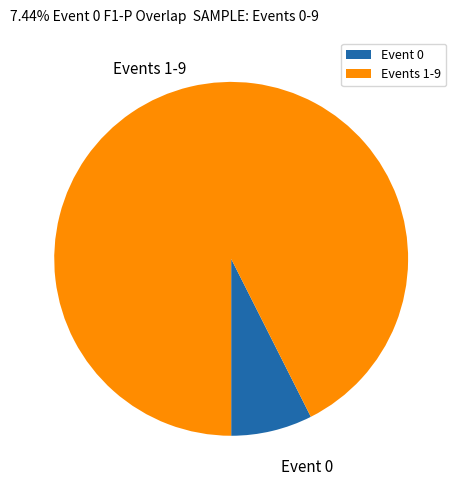

True or false: Event 0 accounts for 7% of the total.

True